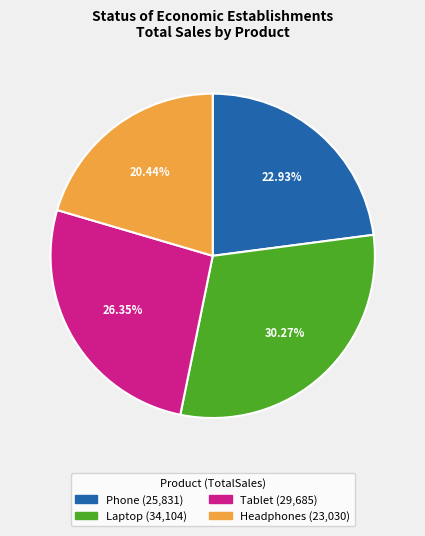

What is the total percentage of Laptop and Headphones?

50.7%